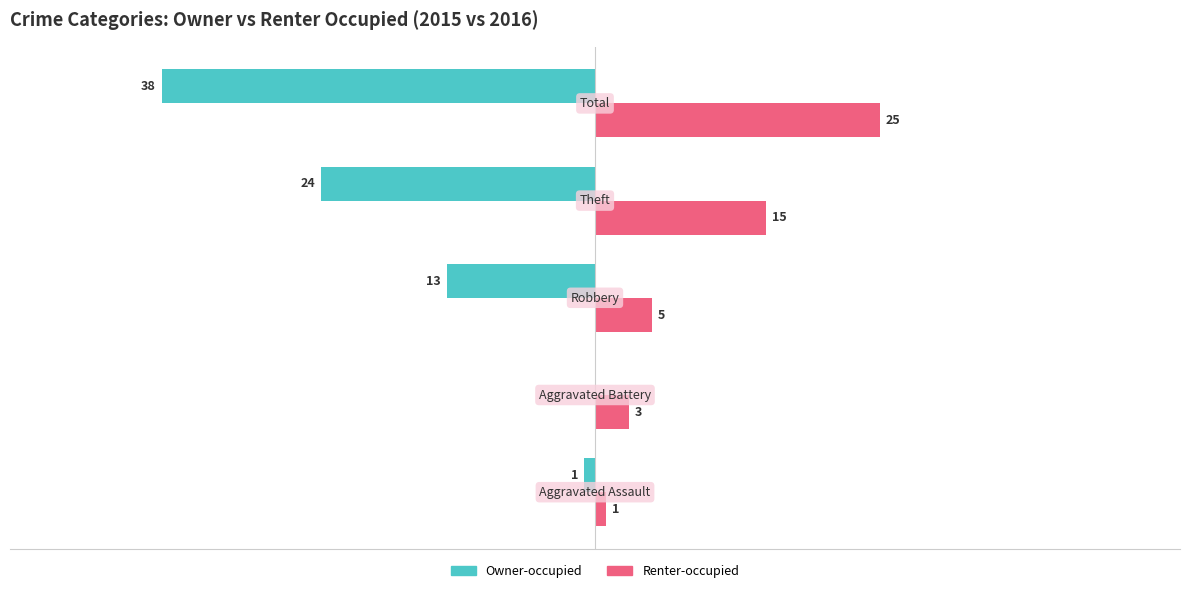

Which series has the largest total across all categories?

Renter-occupied